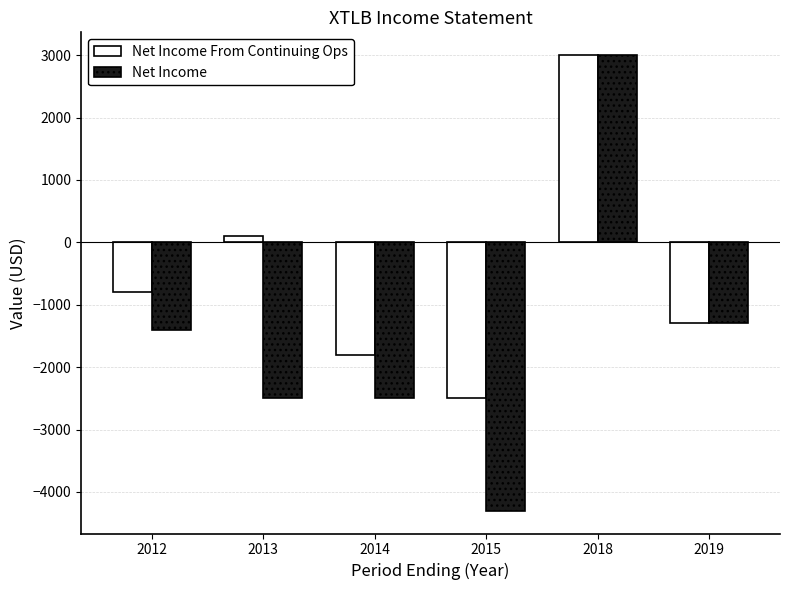

At which category is the sum across all series the highest?

2018